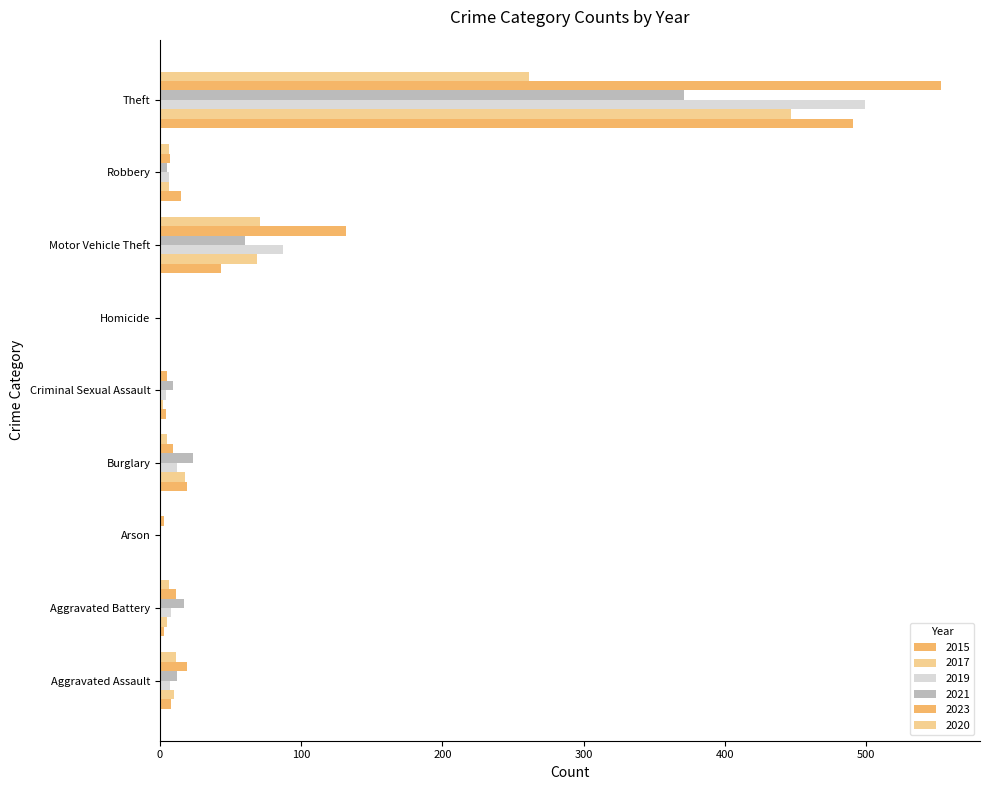

Which series changed the most between Motor Vehicle Theft and Robbery?

2023